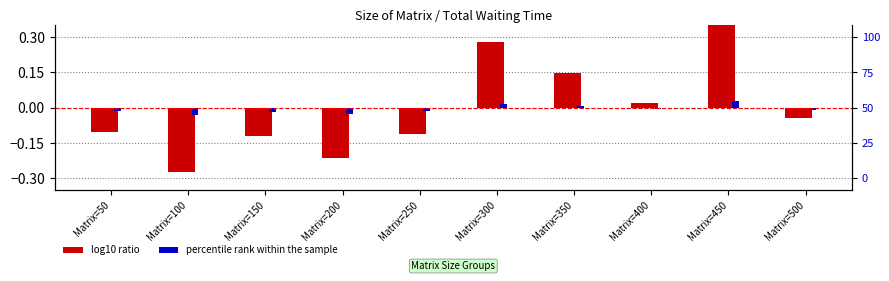

Between Matrix=250 and Matrix=450, which is larger?

Matrix=450